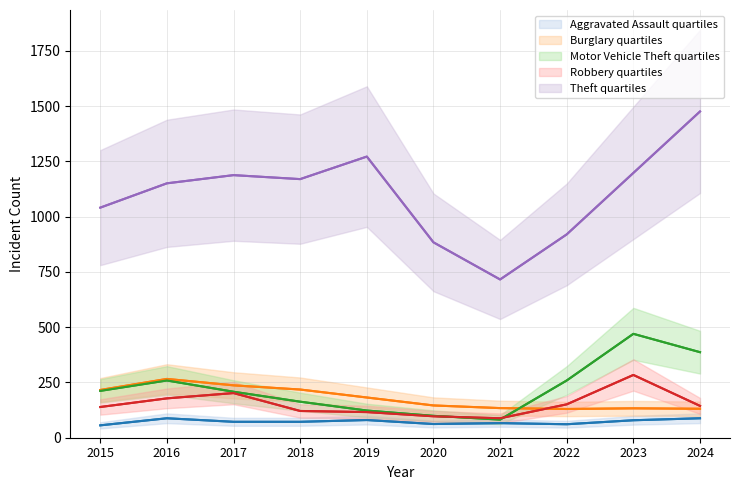

What is the difference between the maximum and minimum values in the Robbery series?

196